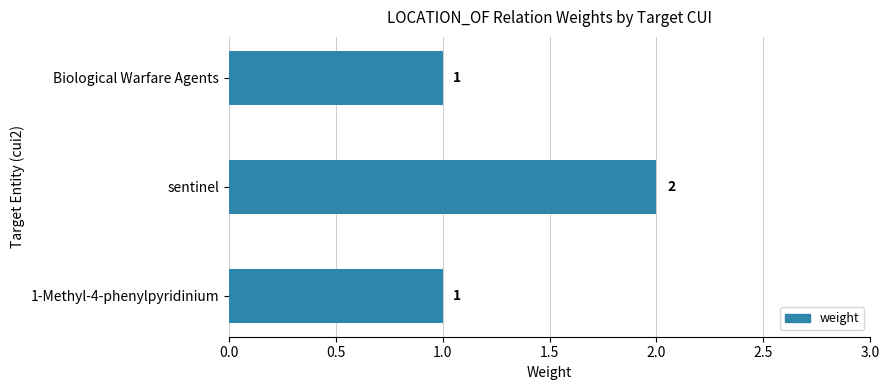

What is the sum of all values?

4